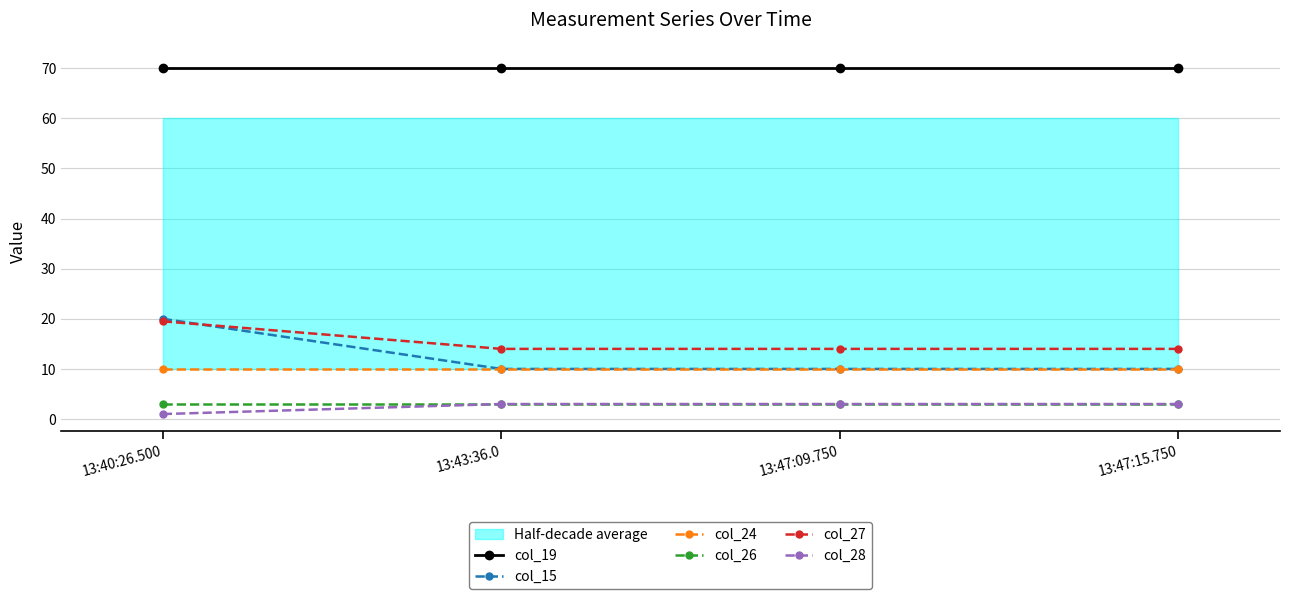

Reading right to left, list all the values displayed in this chart.

col_19: 70.0	70.0	70.0	70.0
col_15: 10.0	10.0	10.0	20.0
col_24: 10.0	10.0	10.0	10.0
col_26: 3.0	3.0	3.0	3.0
col_27: 14.0	14.0	14.0	19.5
col_28: 3.0	3.0	3.0	1.0